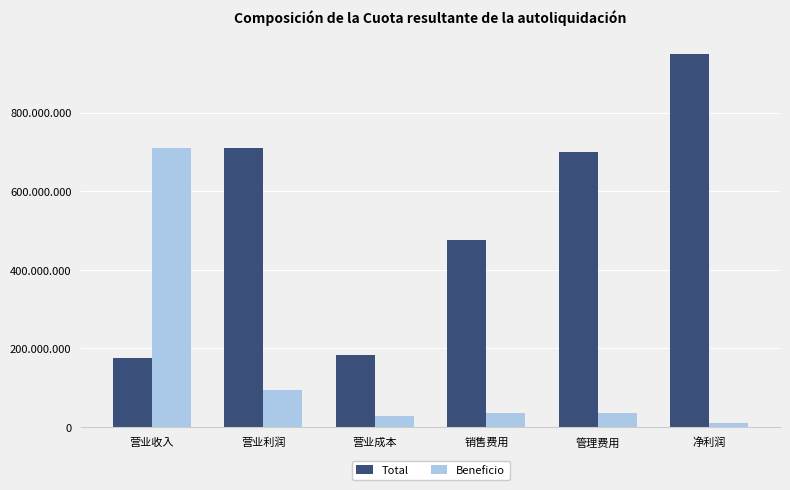

Rank the series at 管理费用 from highest to lowest value.

Total, Beneficio